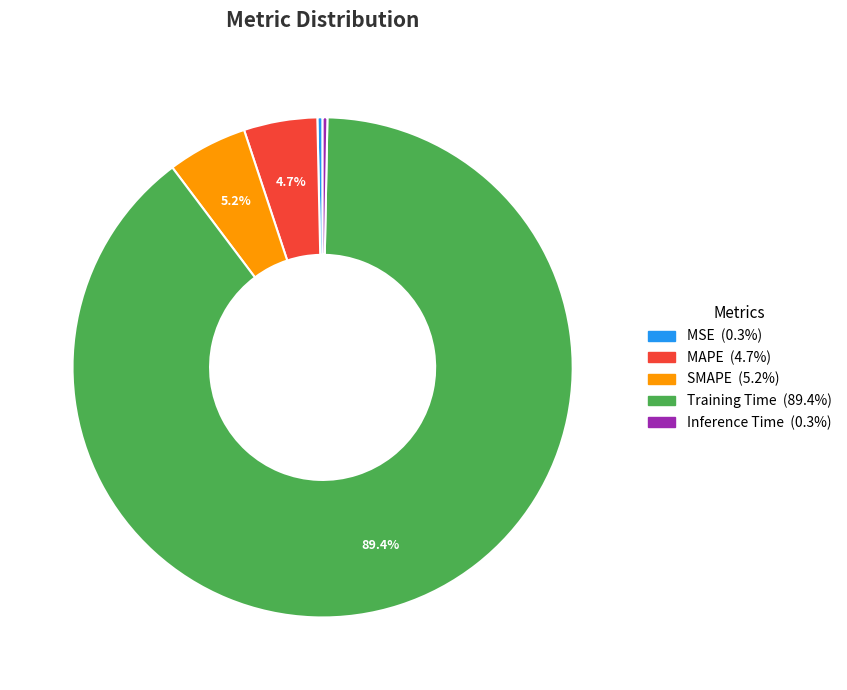

How many segments does this pie chart have?

5